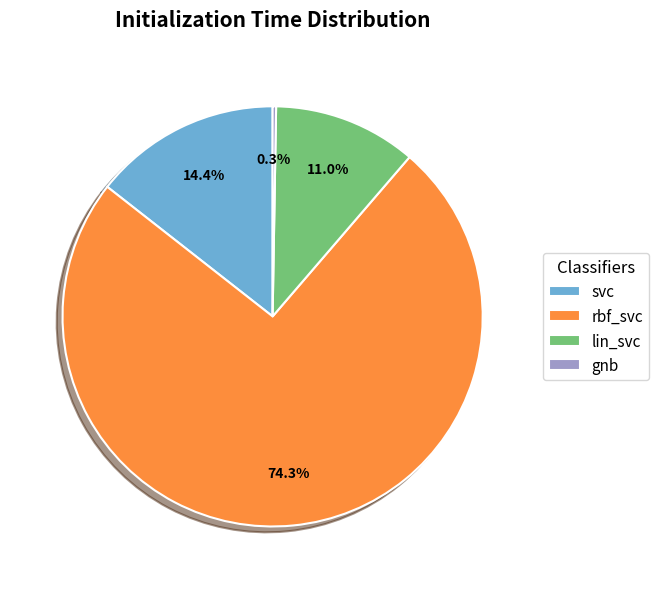

To the nearest percent, what is the combined percentage of rbf_svc and svc?

89%